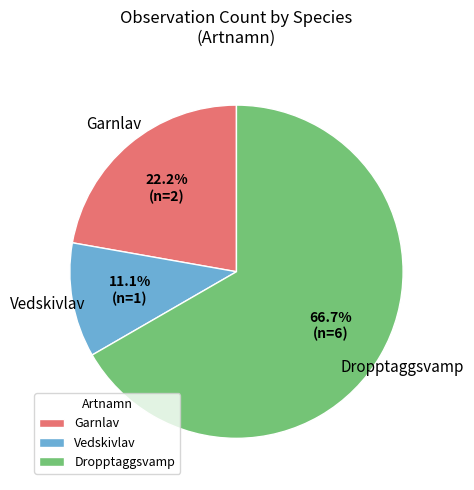

What is the smallest slice in the pie chart?

Vedskivlav